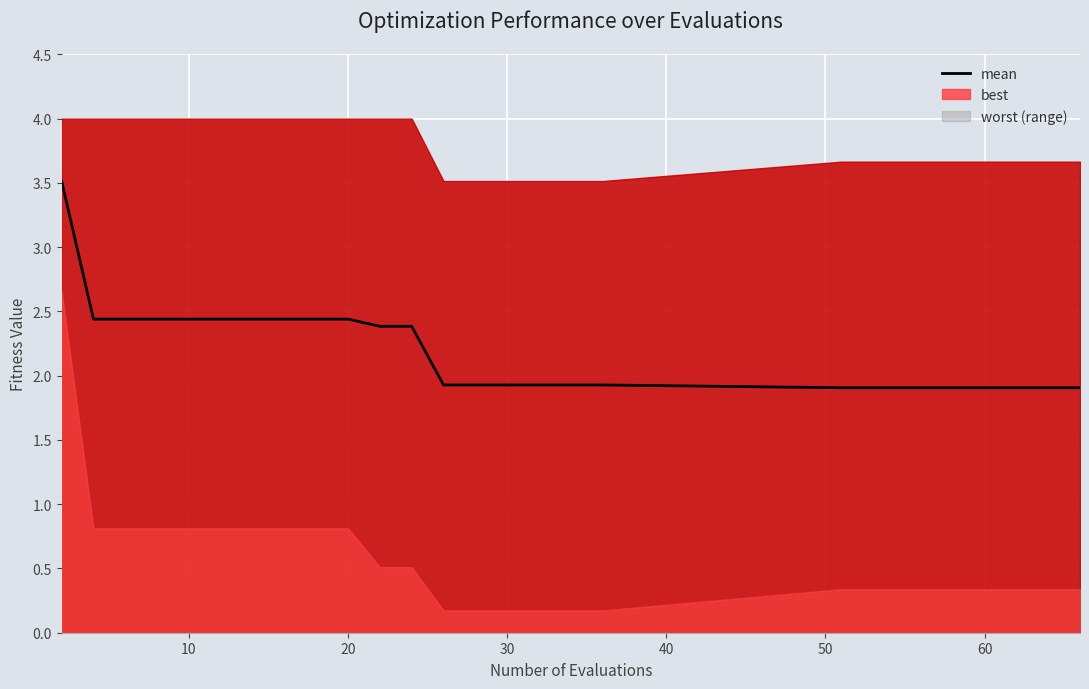

Reading left to right, list all the values displayed in this chart.

3.5	2.4	2.4	2.4	2.4	2.4	2.4	2.4	2.4	2.4	2.4	2.4	1.9	1.9	1.9	1.9	1.9	1.9	1.9	1.9	1.9	1.9	1.9	1.9	1.9	1.9	1.9	1.9	1.9